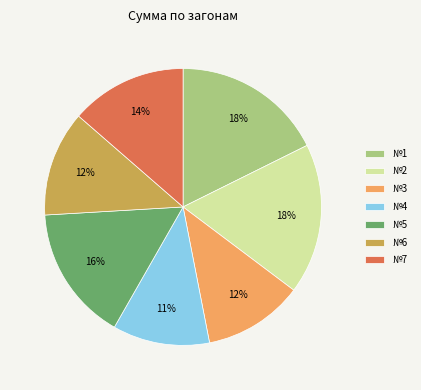

To the nearest percent, what is the average slice percentage?

14%